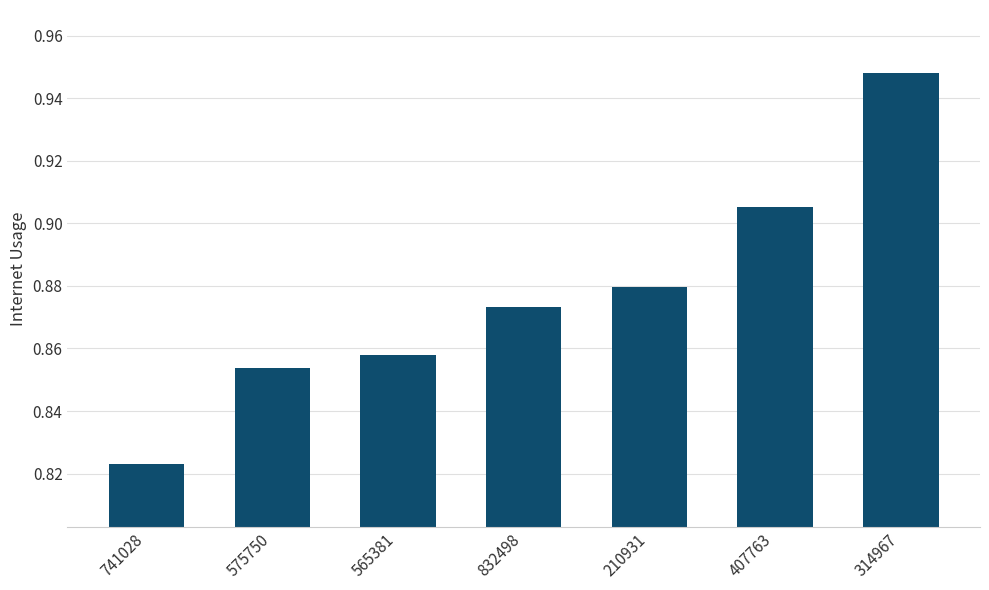

Rank the categories by value from lowest to highest.

741028, 575750, 565381, 832498, 210931, 407763, 314967